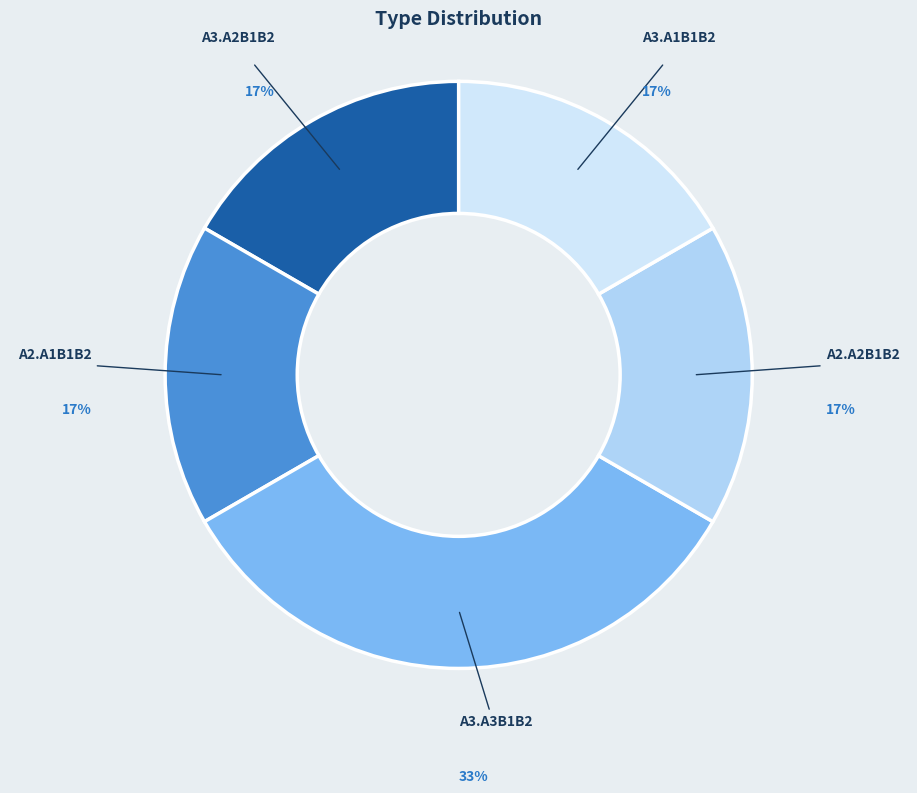

Is A2.A1B1B2 the majority of the pie?

No